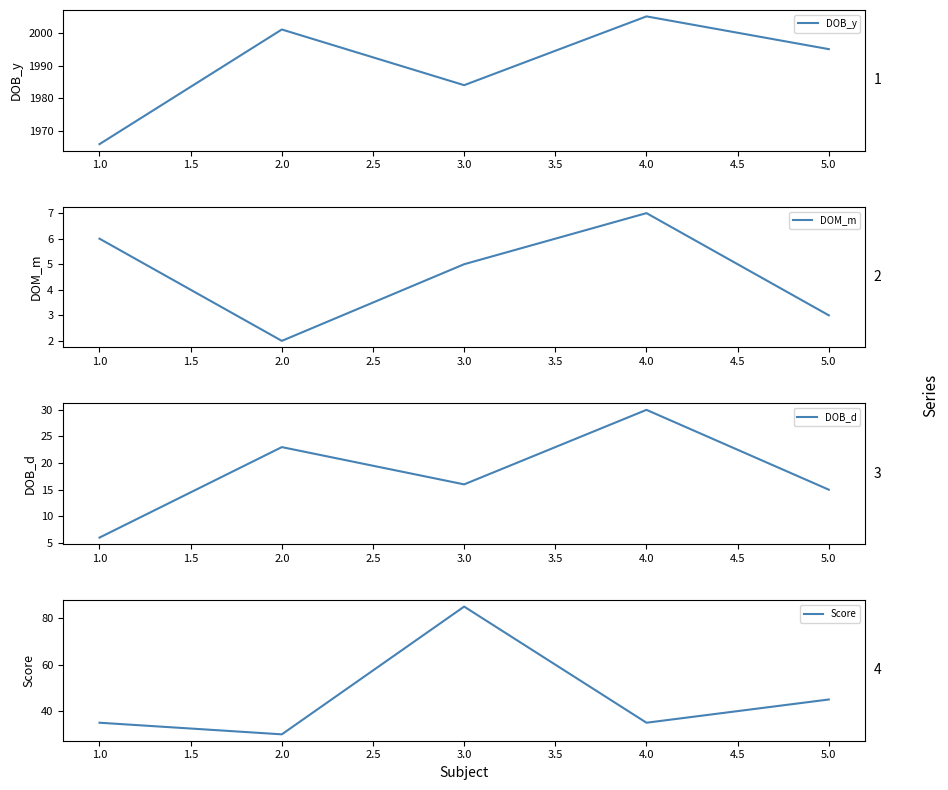

Read the DOB_d value at 1.0, to the nearest 10.

10